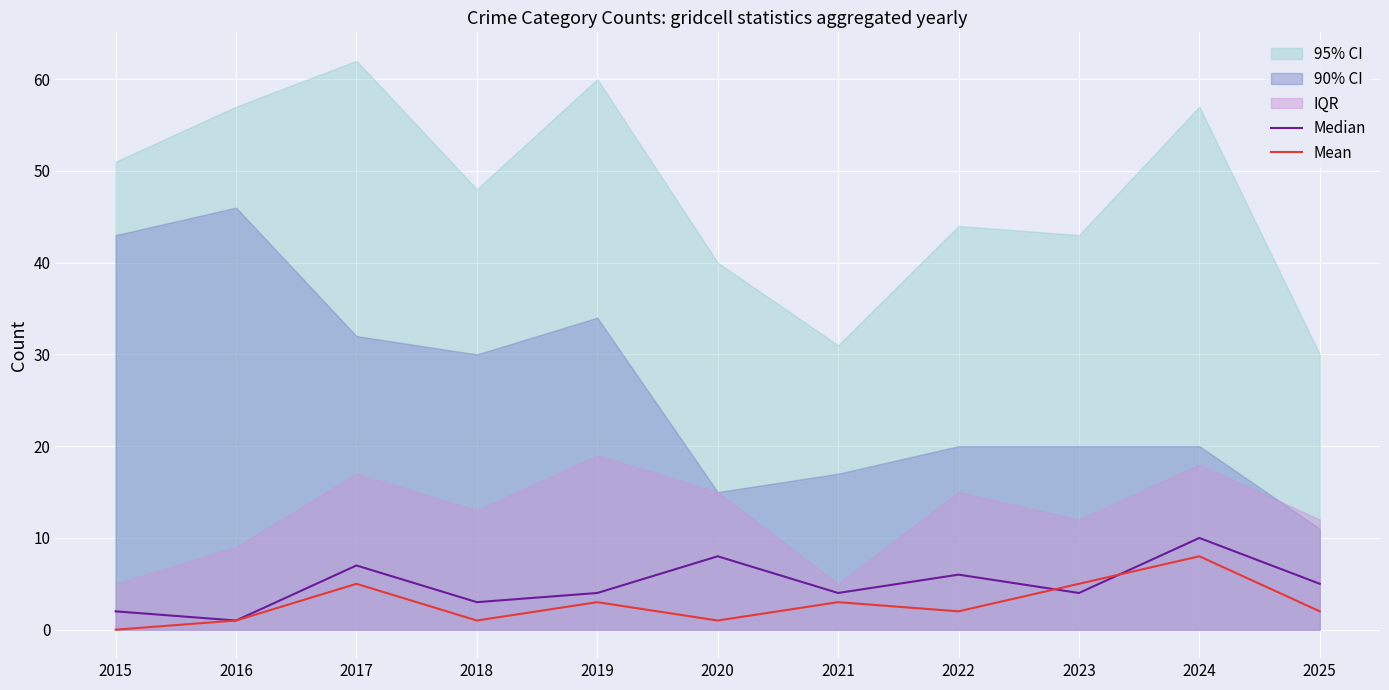

How many interior local valleys does the Median series have?

4